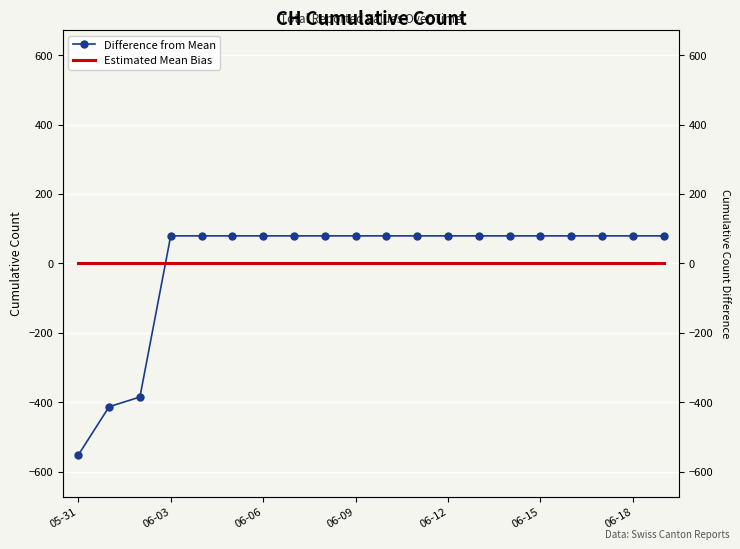

Which series has the largest range (max minus min)?

Difference from Mean